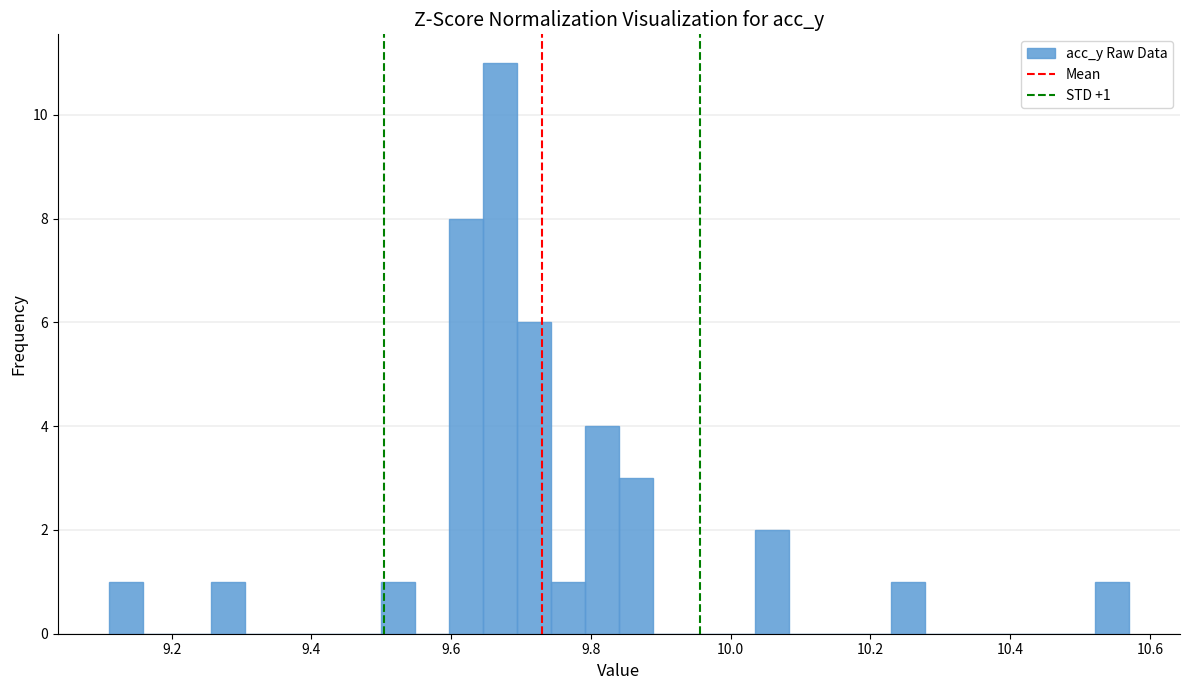

Read against the x-axis, roughly where is the centre of the tallest bar?

9.66